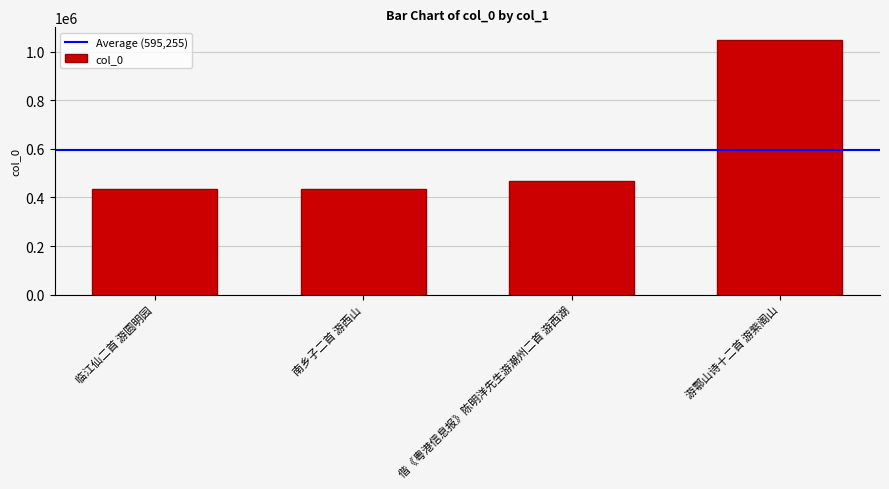

What is the difference between the values at 南乡子二首 游西山 and 游鄠山诗十二首 游紫阁山?

614129